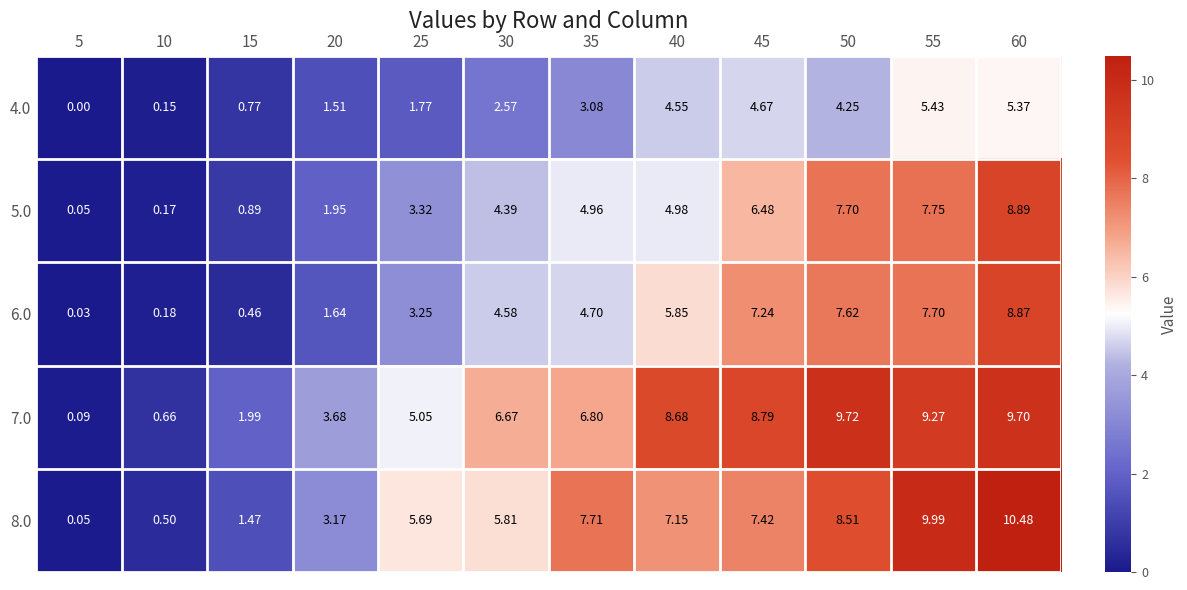

Which series has the largest range (max minus min)?

8.0